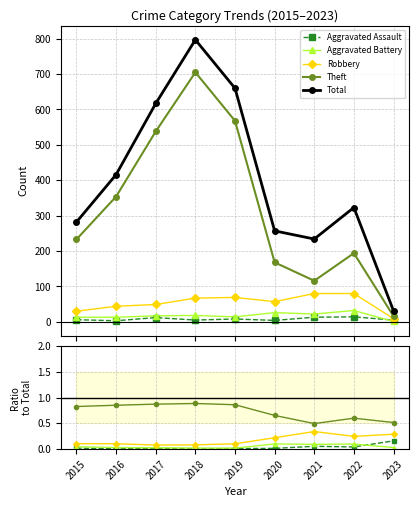

Is the value of Aggravated Battery at 2020 greater than the value of Robbery at 2016?

No